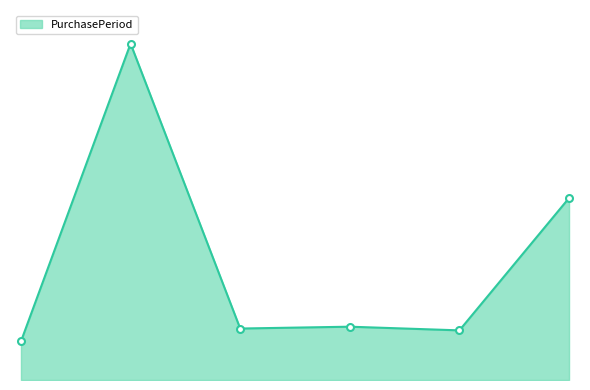

What is the label of the 6th point from the right?

2016-11-07